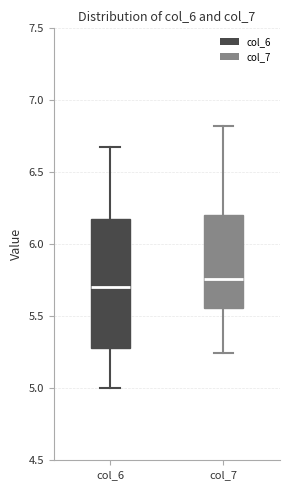

Which box is the tallest, from its lower edge to its upper edge?

col_6